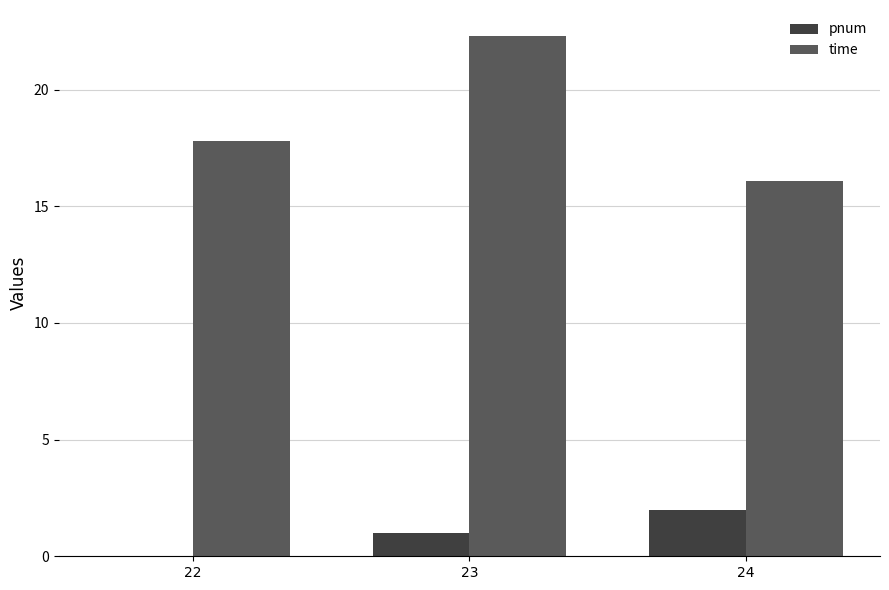

Which series has the widest spread of values?

time